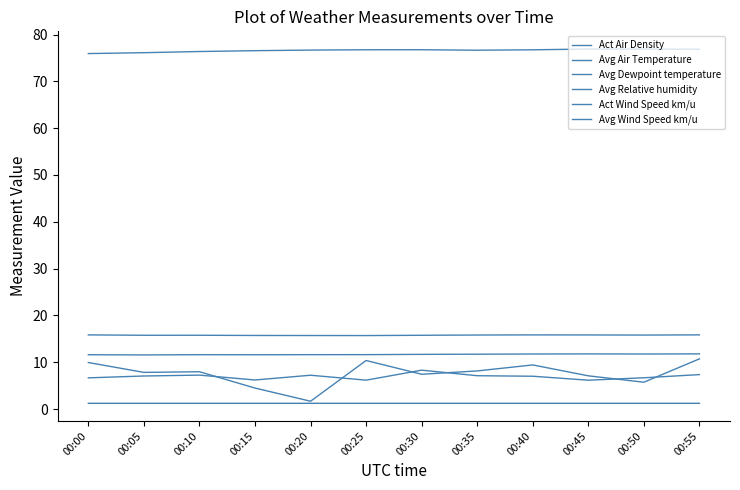

The Avg Relative humidity series shows 76.7 at 00:25. True or false?

True